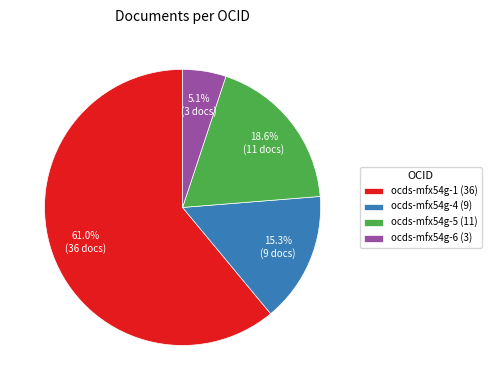

Combined, do ocds-mfx54g-4 (9) and ocds-mfx54g-6 (3) account for over 50%?

No